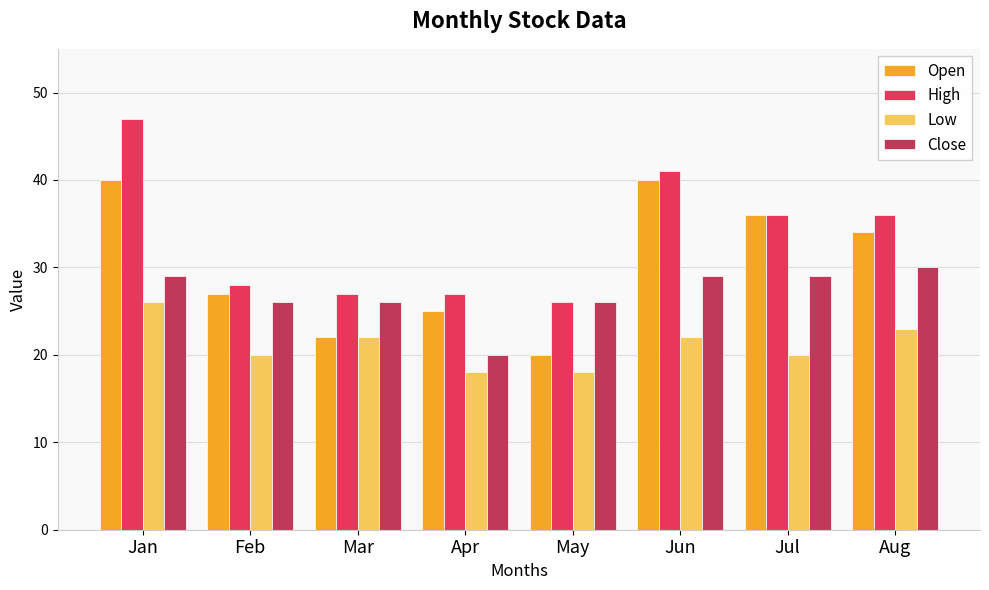

What is the spread (max minus min) of values at Feb?

8